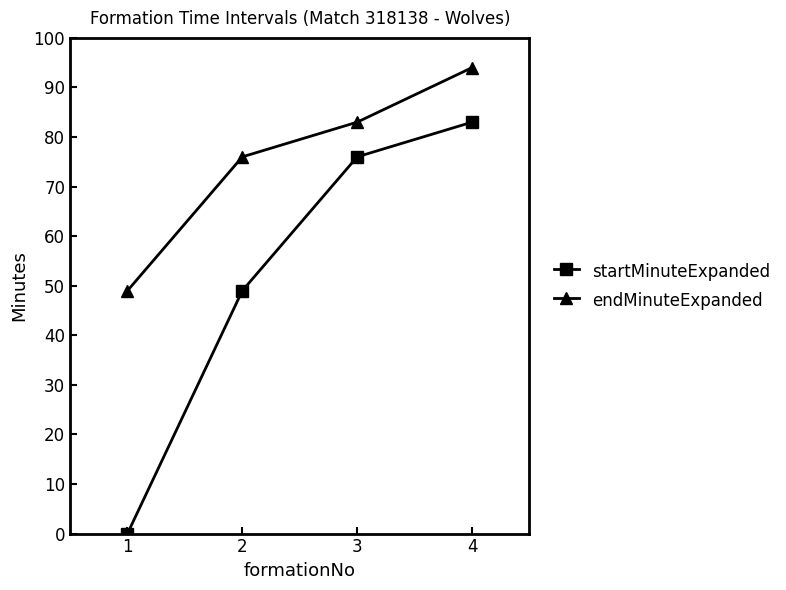

At which category is the sum across all series the highest?

4